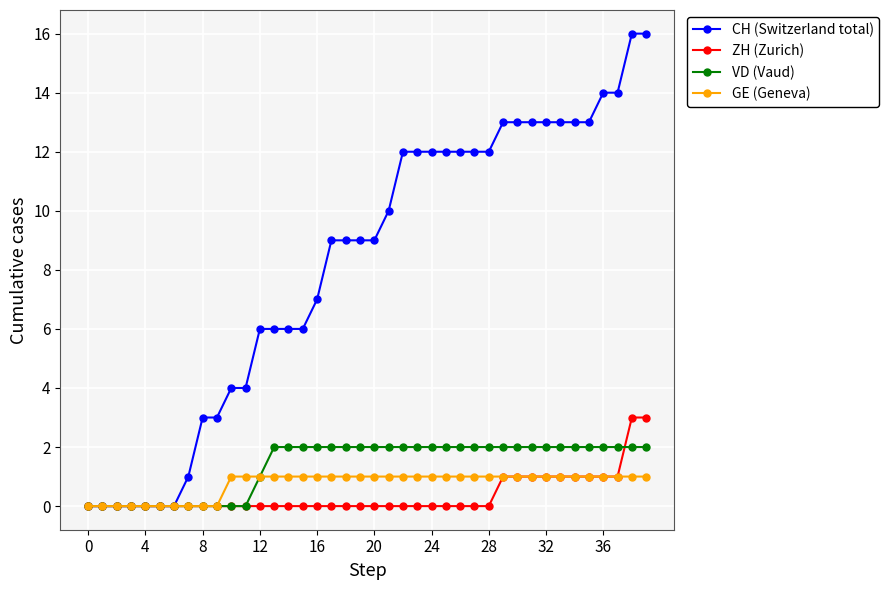

What is the maximum value shown in the chart?

16